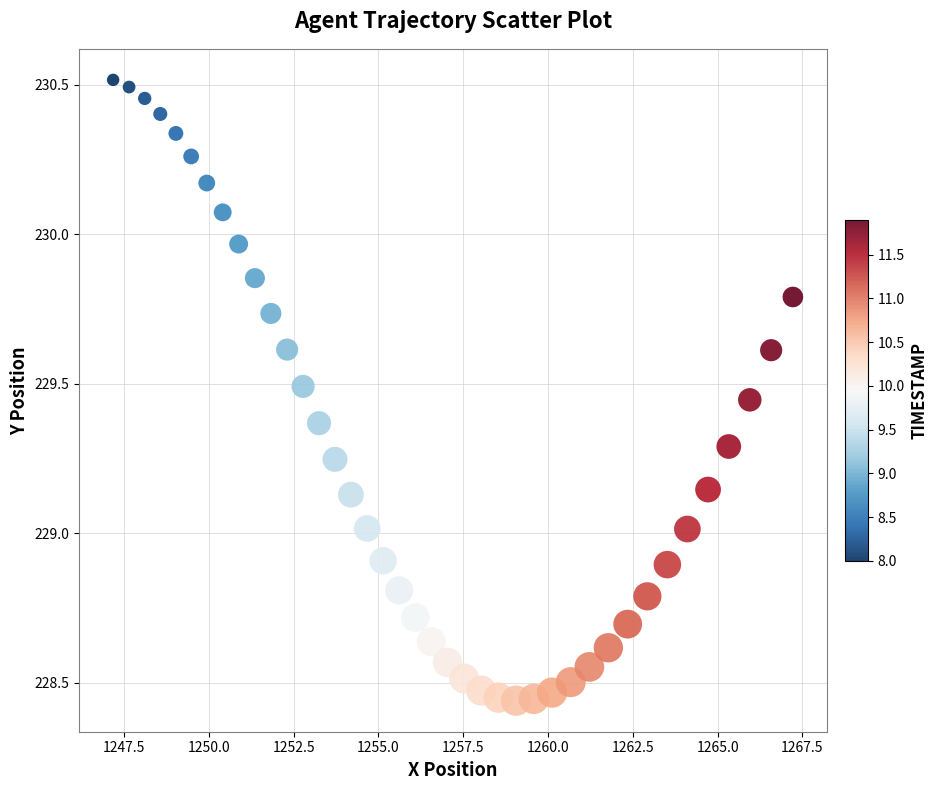

What is the range of X values (max minus min)?

20.0